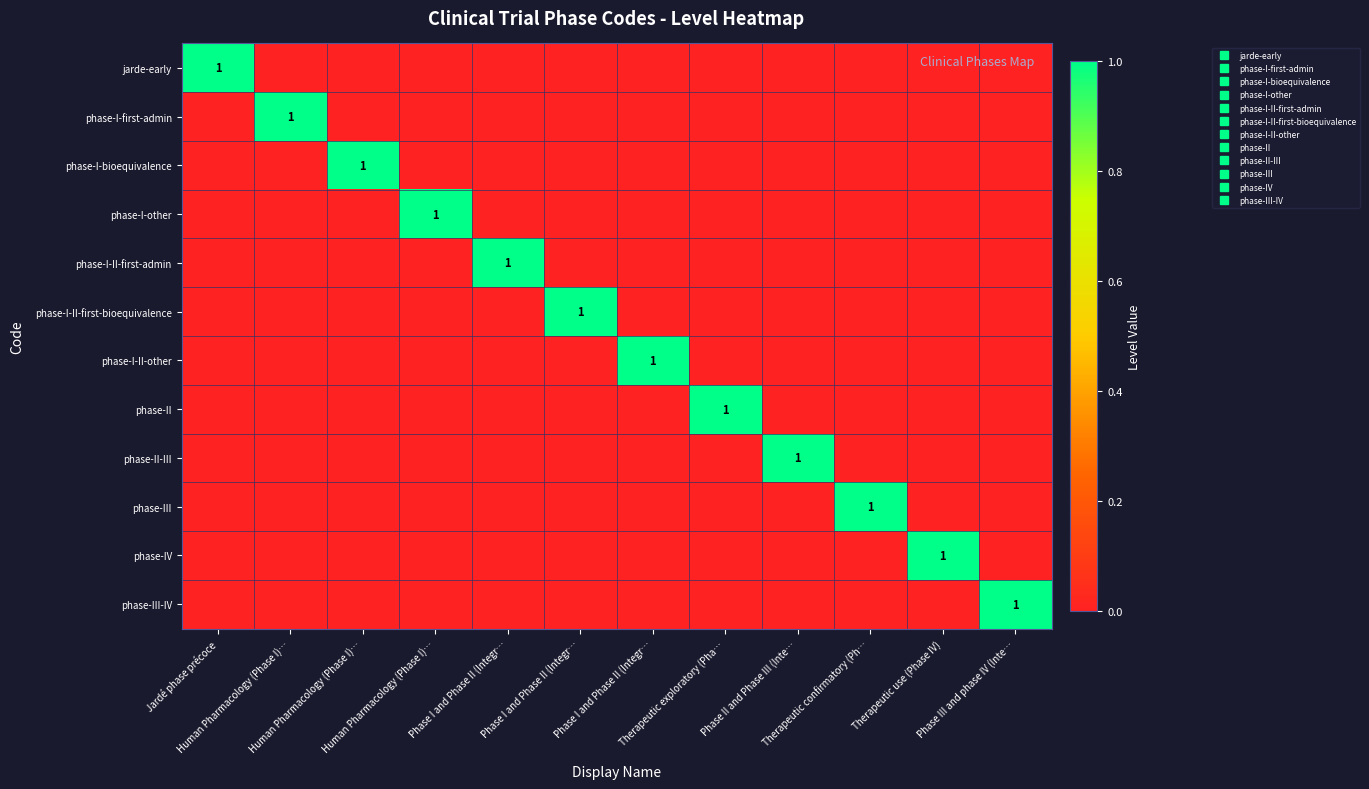

How many phase-I-II-first-bioequivalence values are between 0 and 1?

12